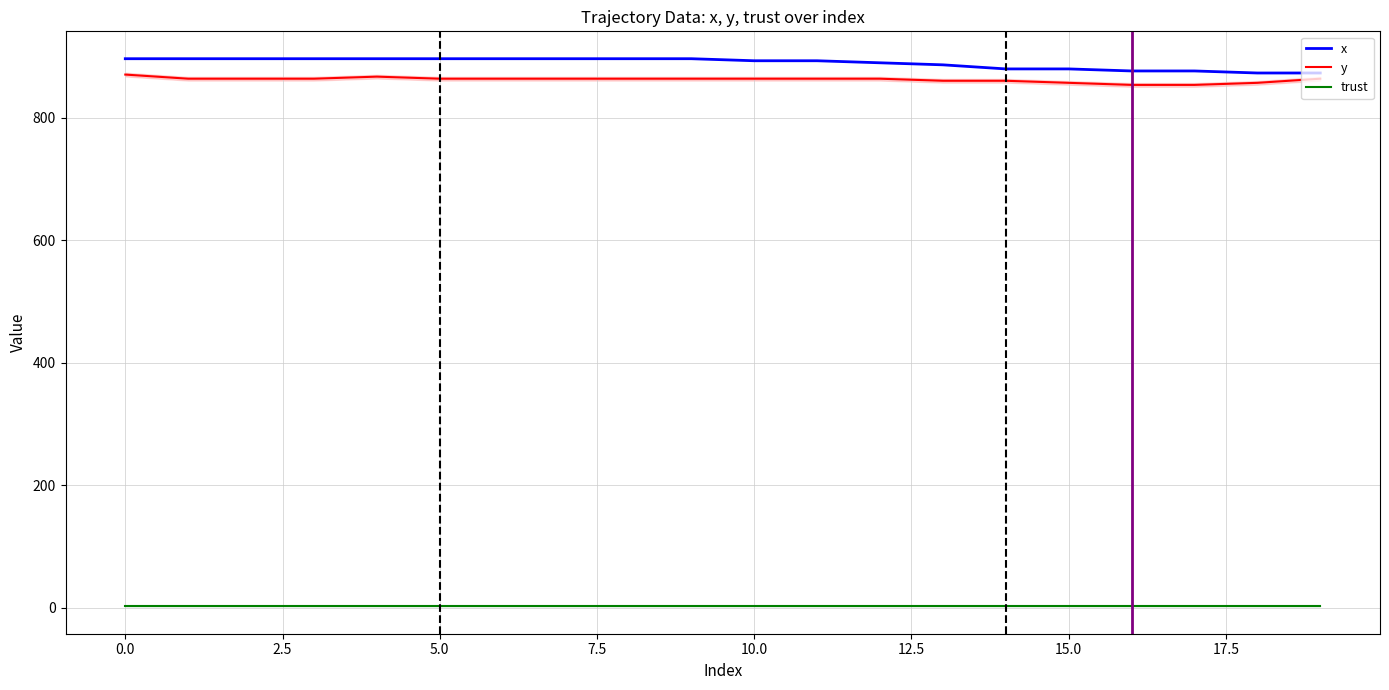

What is the highest value of the y series?

870.8